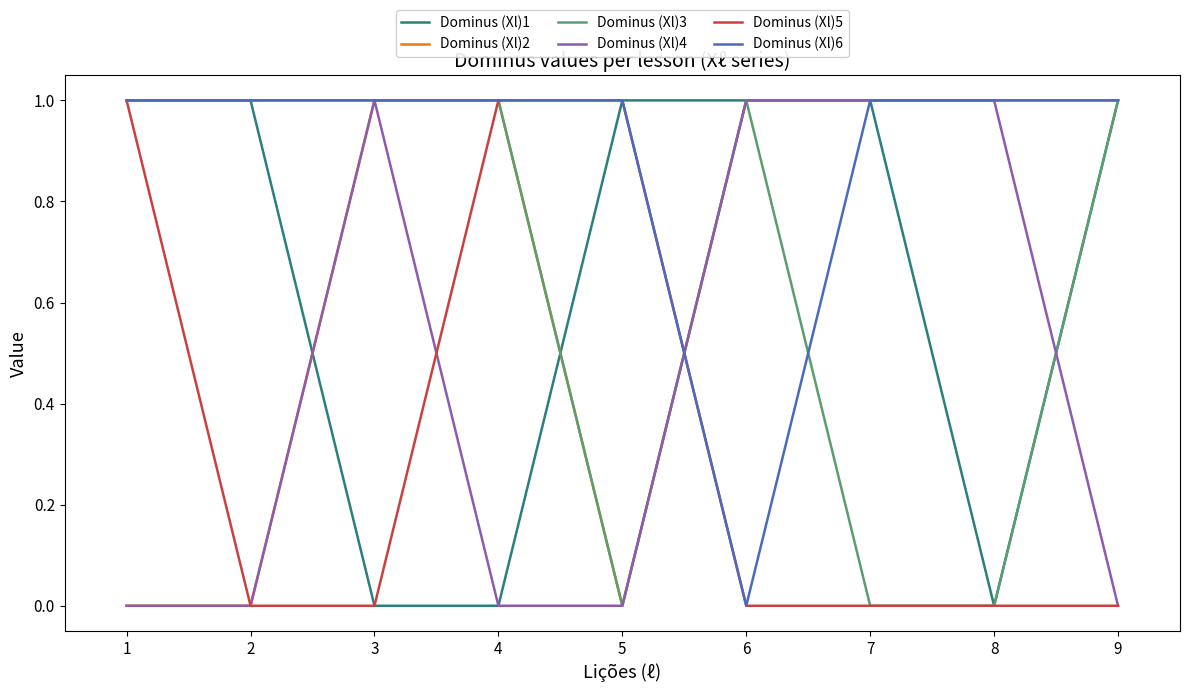

Does the chart display data point markers on the line(s)?

No